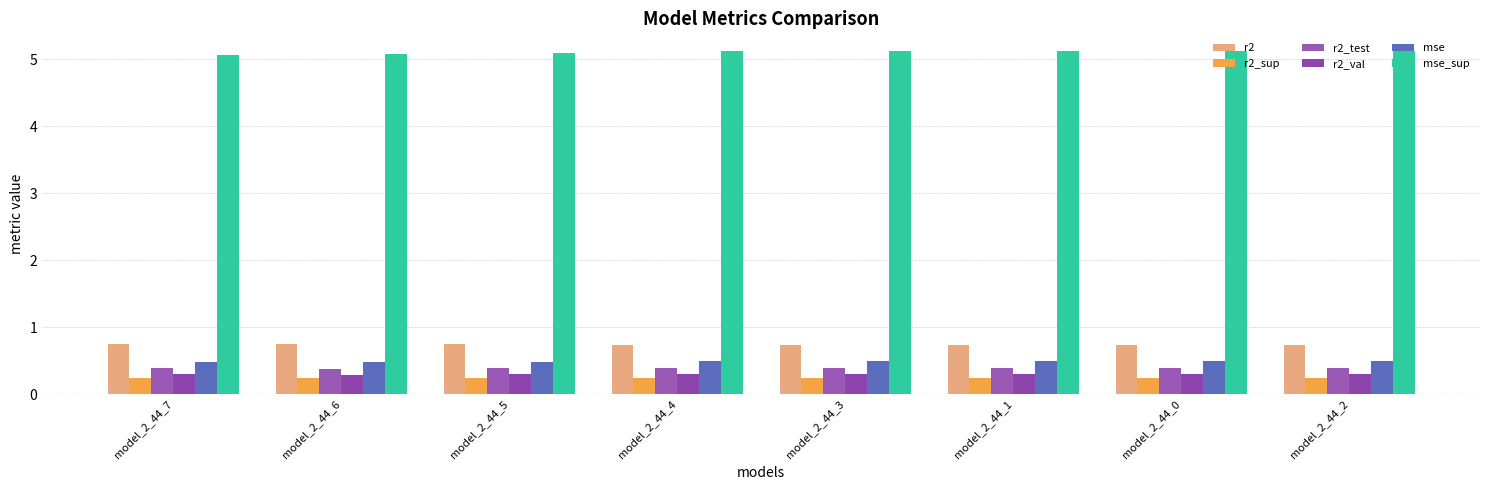

How many series are shown in this chart?

6